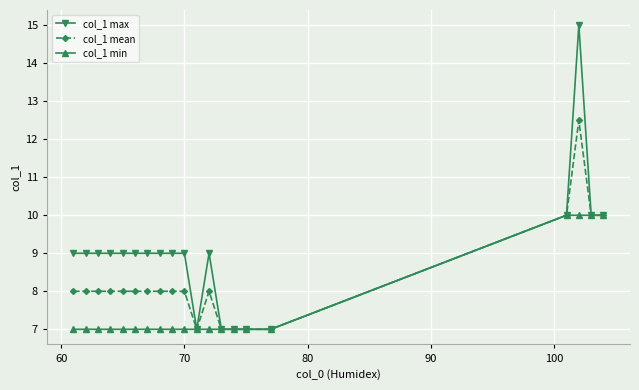

How many col_1 min values are between 7 and 8?

16